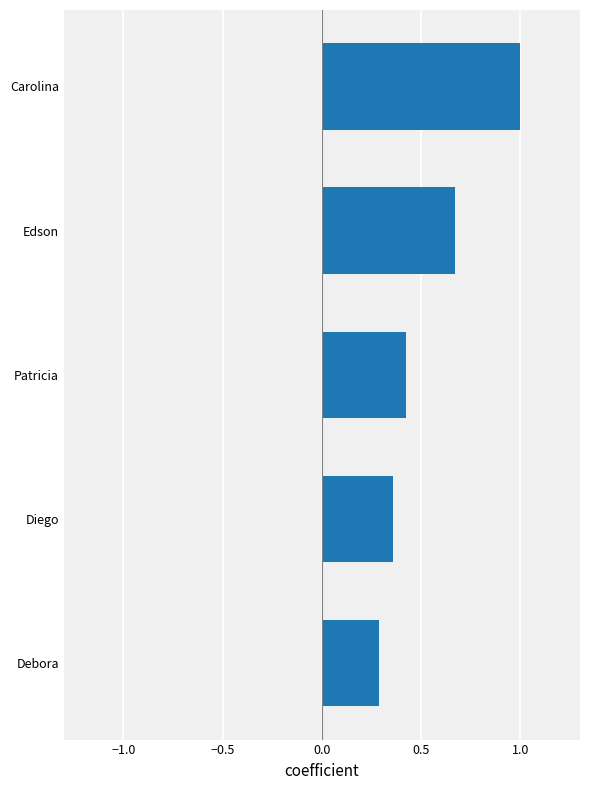

Is it true that the value at Carolina is 1.0?

True